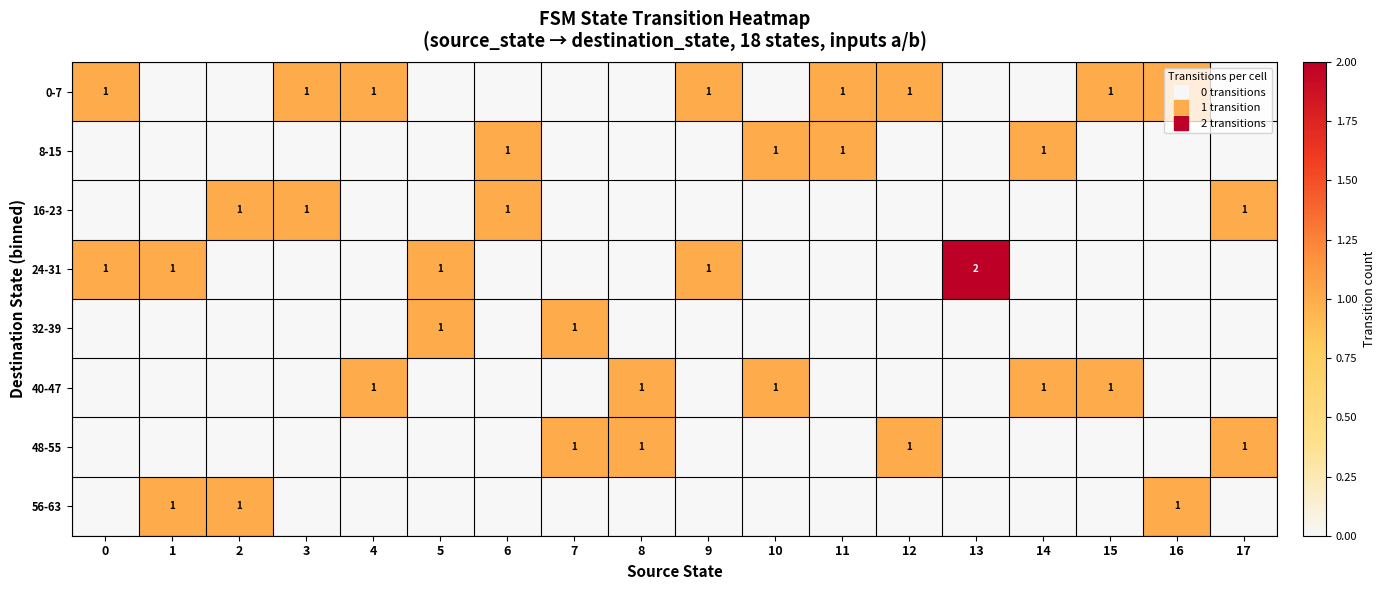

Which label corresponds to the largest value in the chart?

13